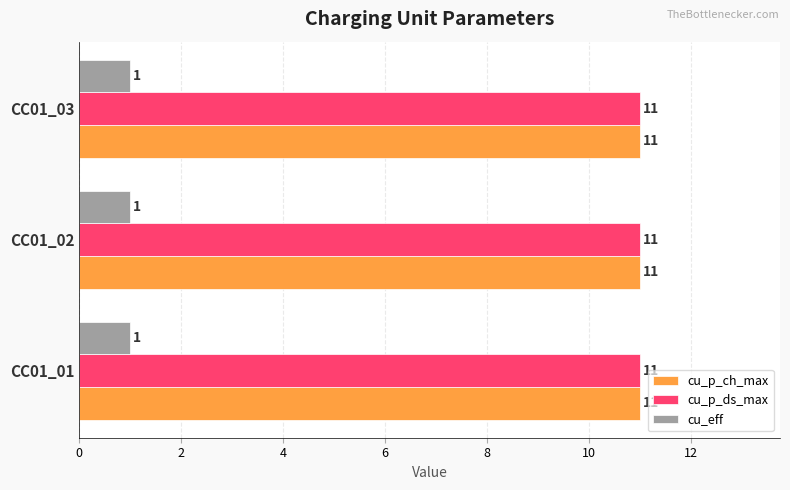

What is the difference between the highest and lowest values at CC01_02?

10